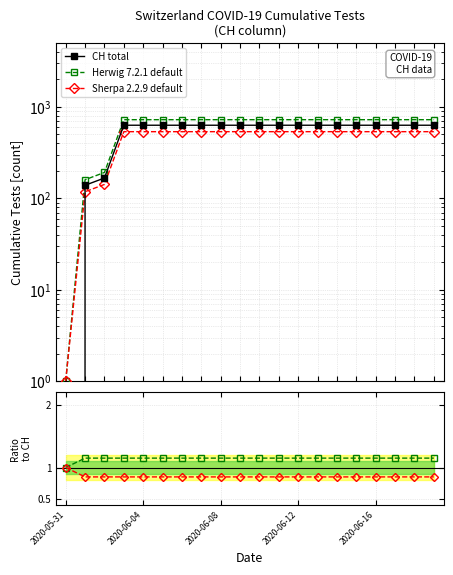

What is the difference between the second highest and second lowest values in the CH total series?

492.0